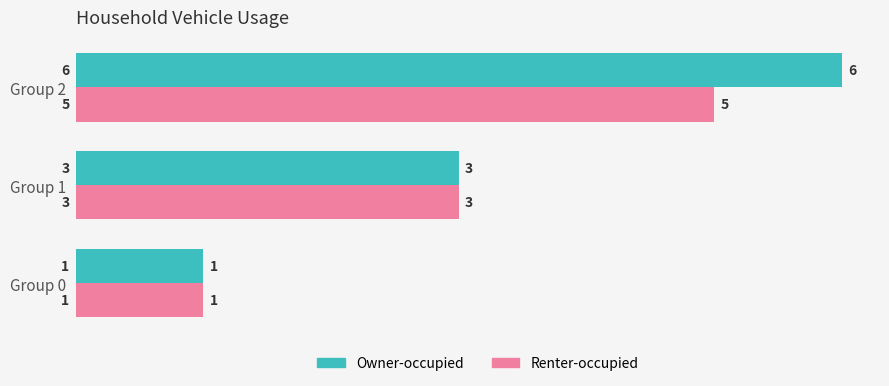

At which label is Renter-occupied closest to 3?

Group 1